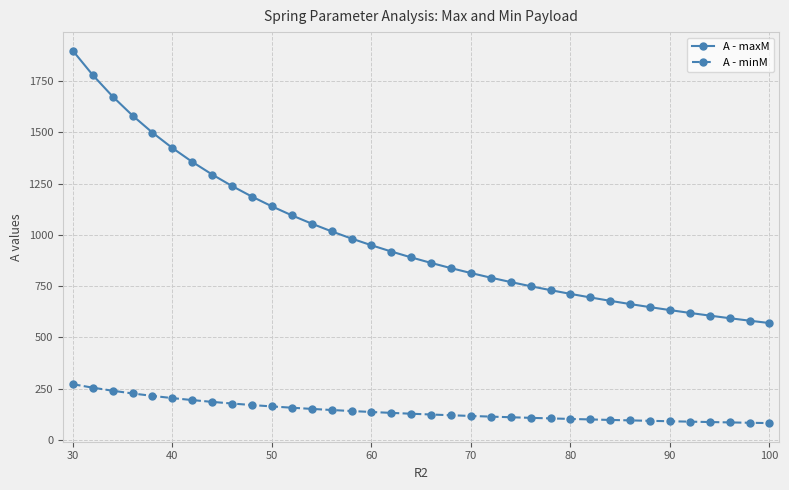

What is the value of the A - maxM point at the 24th from the left?

749.4